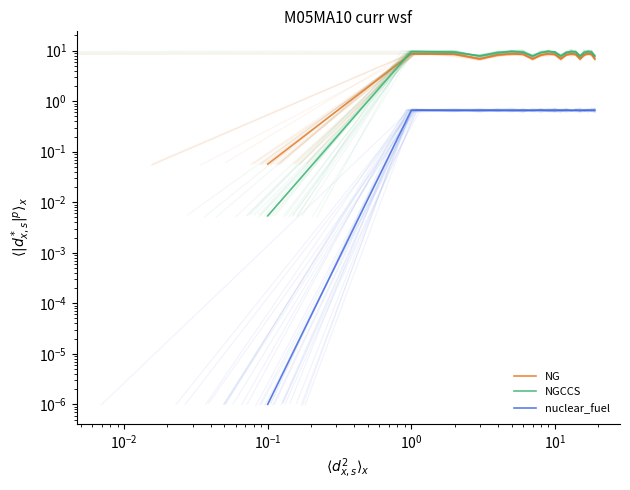

True or false: NG and nuclear_fuel cross at least once.

False